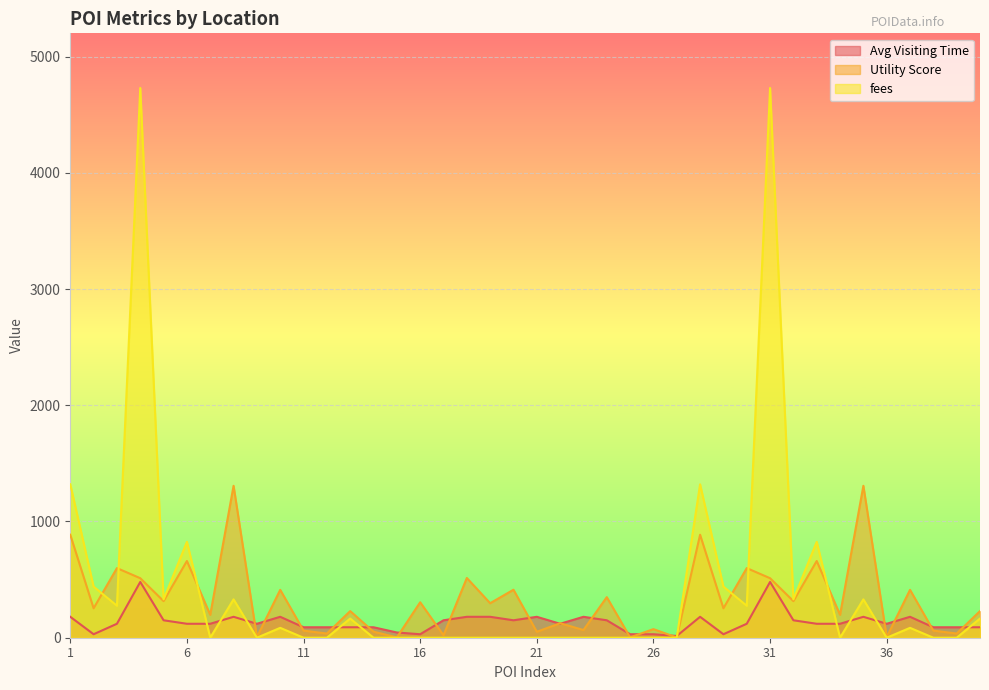

Between which two adjacent categories do Avg Visiting Time and fees first intersect?

6 and 7